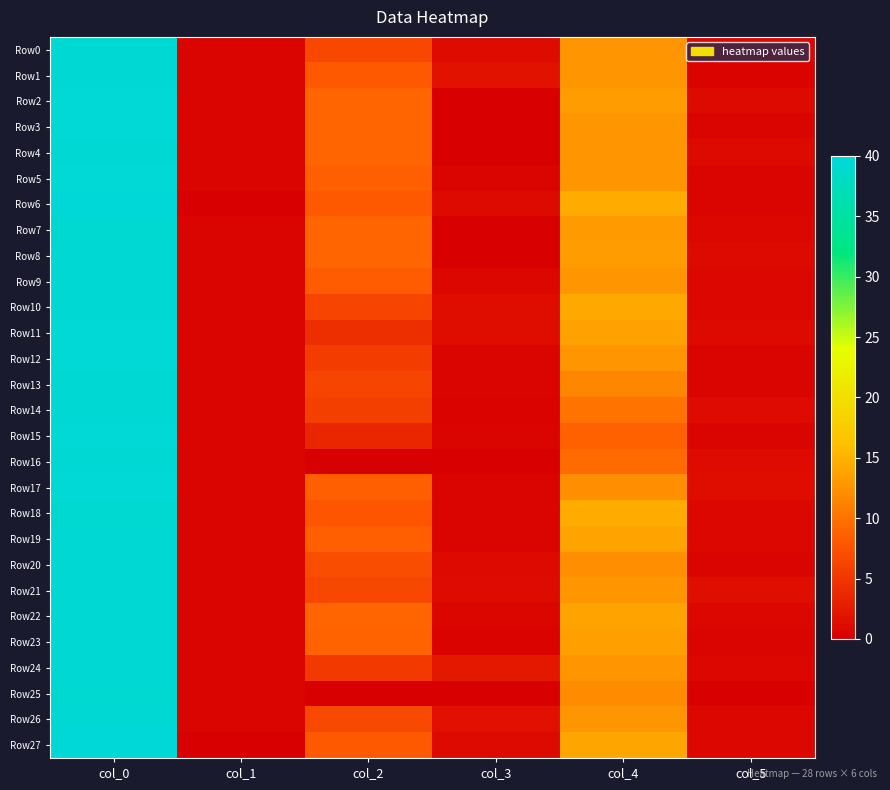

Reading left to right, transcribe all the data shown in this chart.

Row0: col_0=39.5	col_1=0.5	col_2=6.5	col_3=1.1	col_4=12.8	col_5=0.8
Row1: col_0=39.5	col_1=0.5	col_2=8.0	col_3=1.7	col_4=12.8	col_5=0.4
Row2: col_0=39.7	col_1=0.5	col_2=9.0	col_3=0.0	col_4=13.3	col_5=0.9
Row3: col_0=39.7	col_1=0.5	col_2=9.0	col_3=0.0	col_4=12.7	col_5=0.5
Row4: col_0=39.5	col_1=0.5	col_2=9.0	col_3=0.0	col_4=12.7	col_5=0.9
Row5: col_0=39.7	col_1=0.5	col_2=8.5	col_3=0.5	col_4=12.7	col_5=0.5
Row6: col_0=40.0	col_1=0.0	col_2=8.0	col_3=1.0	col_4=14.5	col_5=0.5
Row7: col_0=39.3	col_1=0.5	col_2=9.0	col_3=0.0	col_4=13.2	col_5=0.8
Row8: col_0=39.5	col_1=0.5	col_2=9.0	col_3=0.0	col_4=13.3	col_5=0.9
Row9: col_0=39.5	col_1=0.5	col_2=8.2	col_3=0.8	col_4=12.8	col_5=0.8
Row10: col_0=39.5	col_1=0.5	col_2=6.2	col_3=1.3	col_4=14.2	col_5=0.8
Row11: col_0=39.7	col_1=0.5	col_2=4.2	col_3=1.3	col_4=13.7	col_5=0.9
Row12: col_0=39.7	col_1=0.5	col_2=5.5	col_3=0.5	col_4=12.7	col_5=0.5
Row13: col_0=39.5	col_1=0.5	col_2=6.3	col_3=0.5	col_4=11.7	col_5=0.5
Row14: col_0=39.5	col_1=0.5	col_2=5.8	col_3=0.4	col_4=10.0	col_5=1.2
Row15: col_0=39.7	col_1=0.5	col_2=3.5	col_3=0.5	col_4=8.7	col_5=0.5
Row16: col_0=39.5	col_1=0.5	col_2=0.0	col_3=0.0	col_4=9.5	col_5=1.1
Row17: col_0=39.7	col_1=0.5	col_2=8.5	col_3=0.5	col_4=12.3	col_5=1.2
Row18: col_0=39.3	col_1=0.5	col_2=7.7	col_3=0.5	col_4=14.5	col_5=0.9
Row19: col_0=39.5	col_1=0.5	col_2=8.5	col_3=0.5	col_4=13.8	col_5=0.8
Row20: col_0=39.5	col_1=0.5	col_2=7.0	col_3=1.0	col_4=12.3	col_5=0.5
Row21: col_0=39.5	col_1=0.5	col_2=6.5	col_3=1.1	col_4=12.8	col_5=1.5
Row22: col_0=39.5	col_1=0.5	col_2=9.0	col_3=0.7	col_4=13.8	col_5=0.8
Row23: col_0=39.5	col_1=0.5	col_2=8.8	col_3=0.4	col_4=13.5	col_5=0.5
Row24: col_0=39.5	col_1=0.5	col_2=5.2	col_3=2.3	col_4=12.8	col_5=0.8
Row25: col_0=39.3	col_1=0.5	col_2=0.0	col_3=0.0	col_4=12.0	col_5=0.0
Row26: col_0=39.5	col_1=0.5	col_2=6.7	col_3=1.7	col_4=12.8	col_5=0.8
Row27: col_0=40.0	col_1=0.0	col_2=8.0	col_3=1.0	col_4=14.0	col_5=0.8